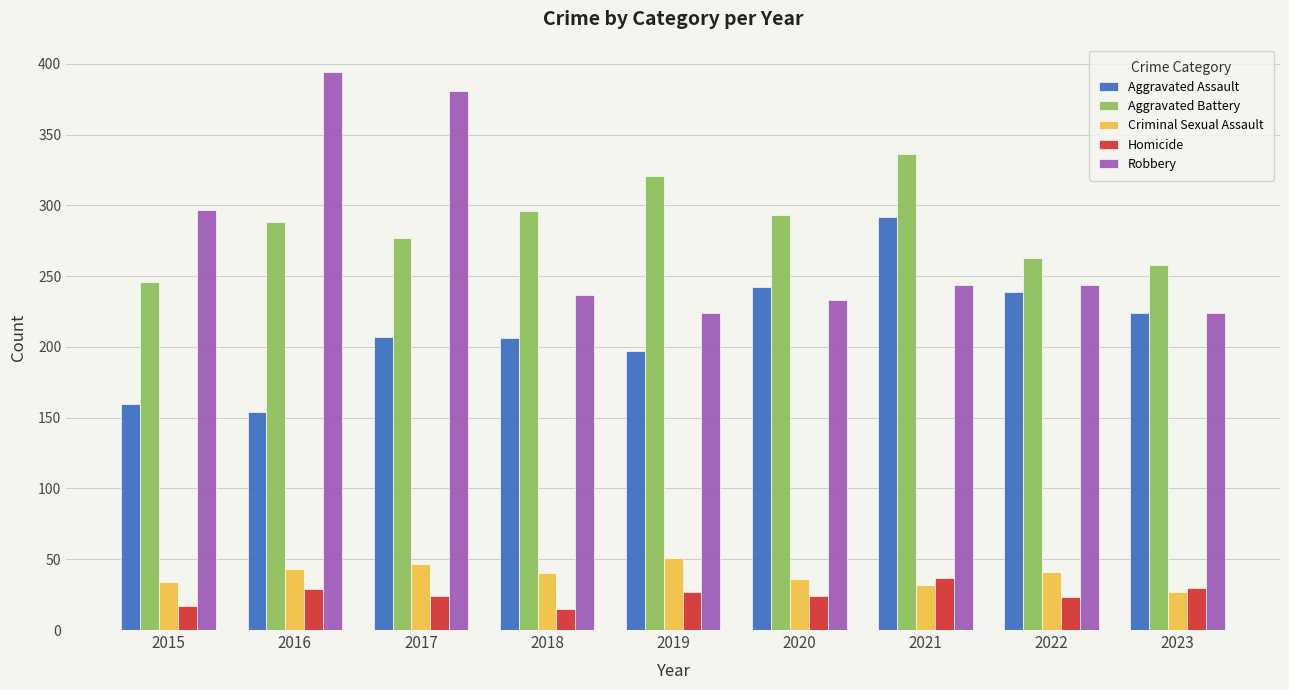

Which series has the widest spread of values?

Robbery